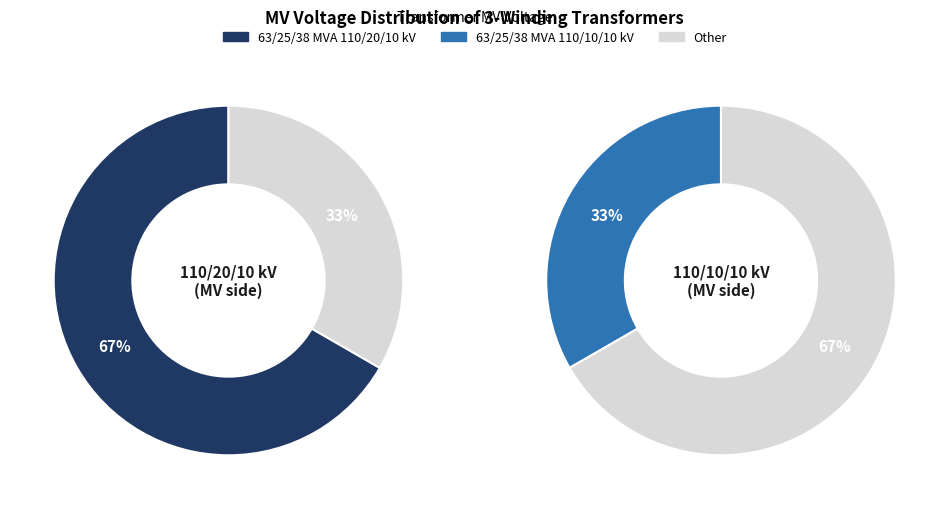

To the nearest percent, what is the combined percentage of 63/25/38 MVA 110/20/10 kV and 63/25/38 MVA 110/10/10 kV?

100%